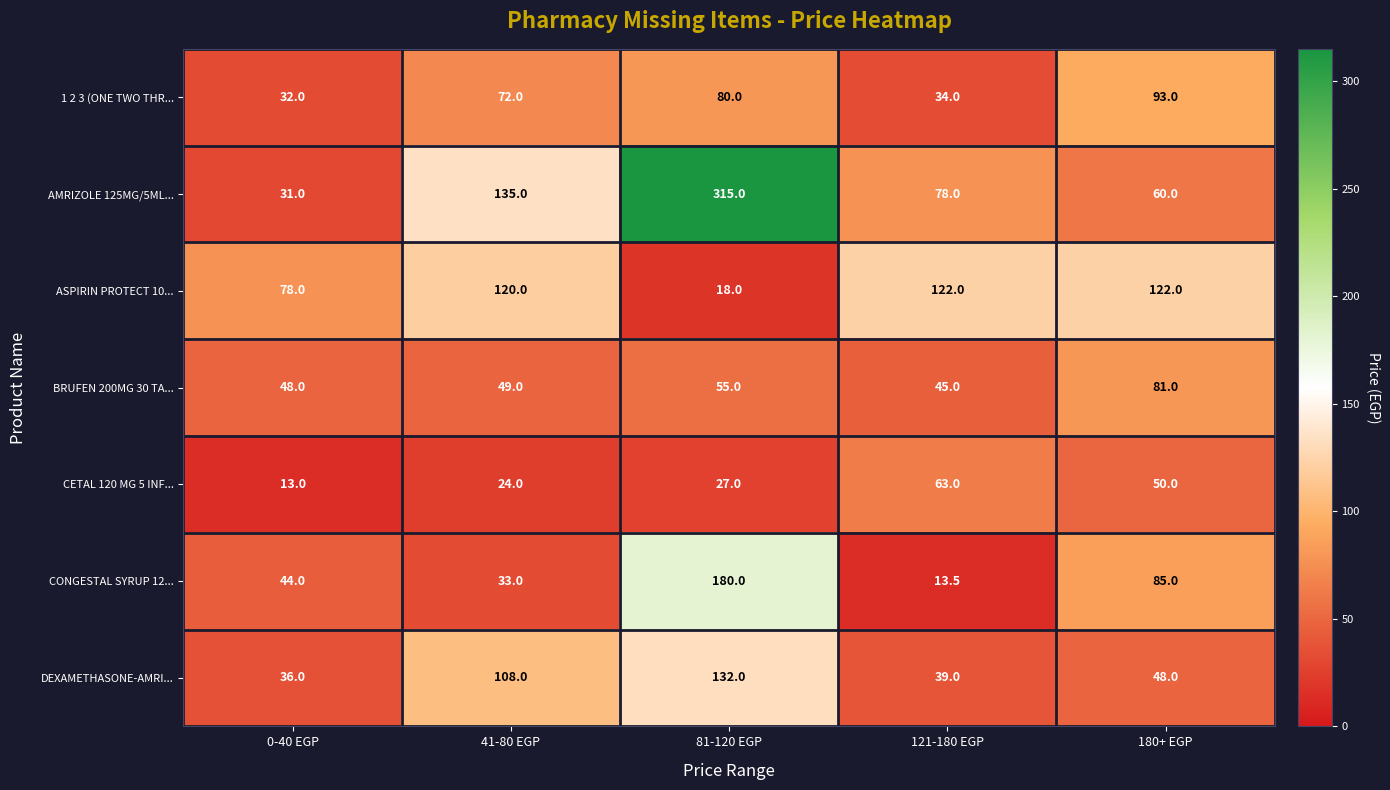

At how many categories does at least one series exceed 64?

5